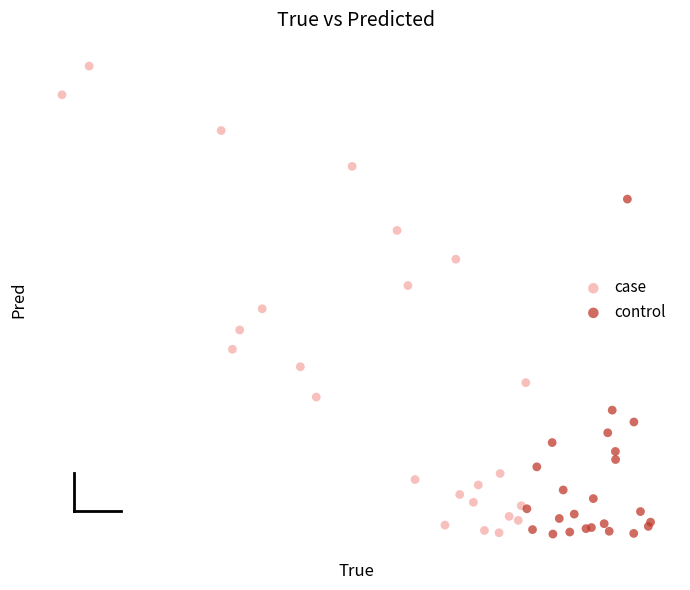

What are all the series names shown in the legend?

case, control